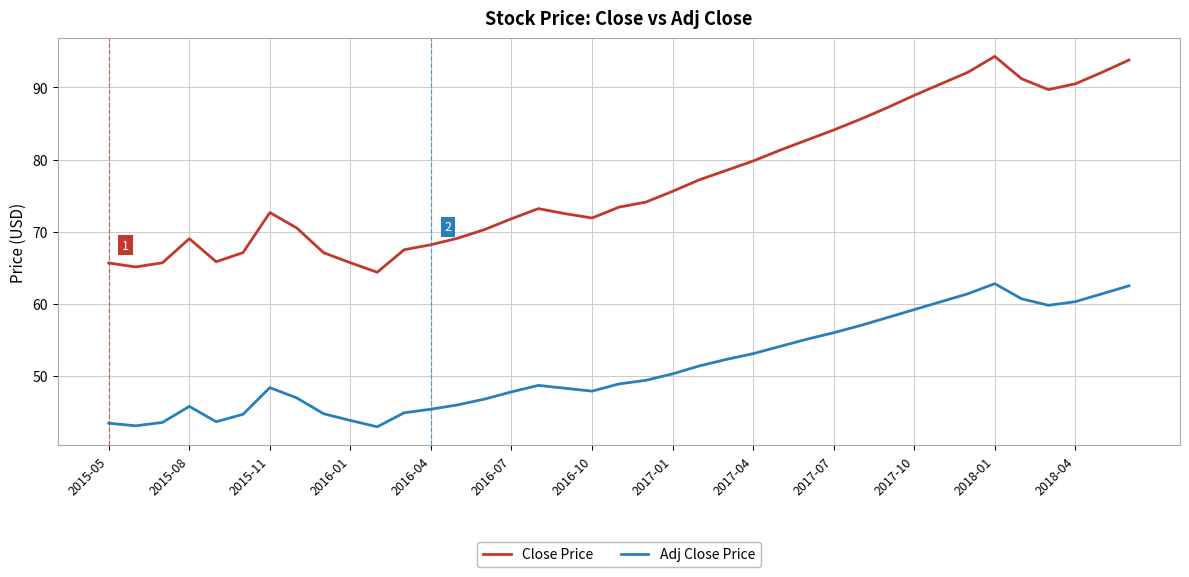

What is the difference between the maximum and minimum values in the Close Price series?

29.9